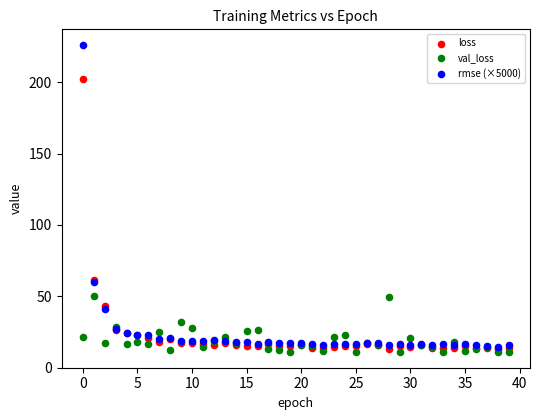

What are all the series names shown in the legend?

loss, val_loss, rmse (×5000)